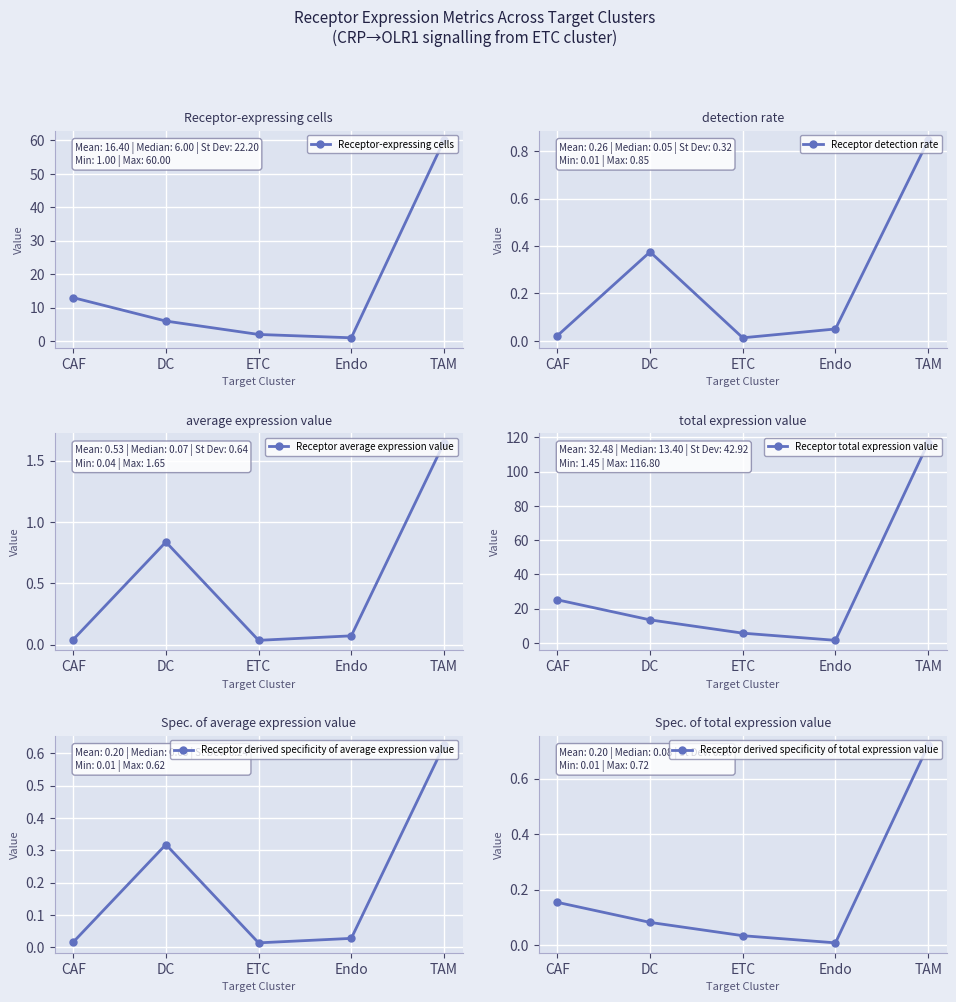

At which category is the sum across all series the highest?

TAM